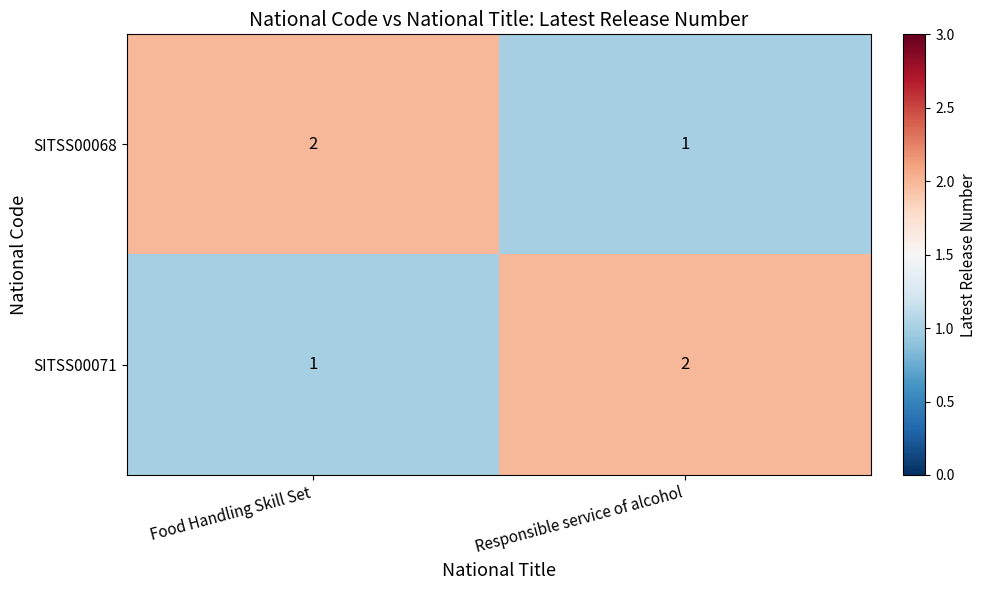

What is the total value across all series at Food Handling Skill Set?

3